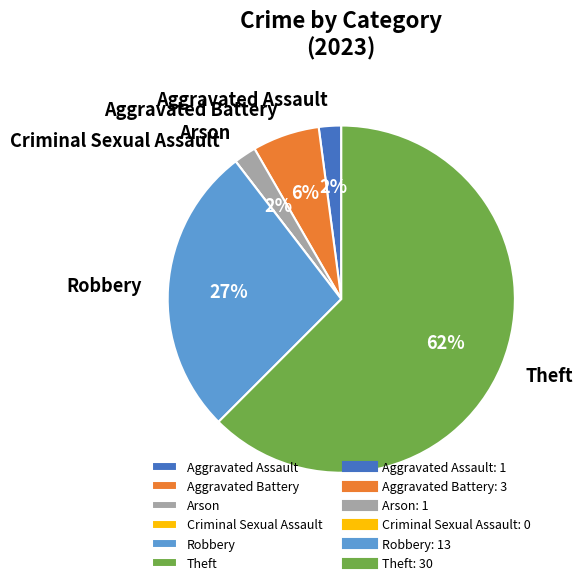

Does any single category account for the majority?

Yes